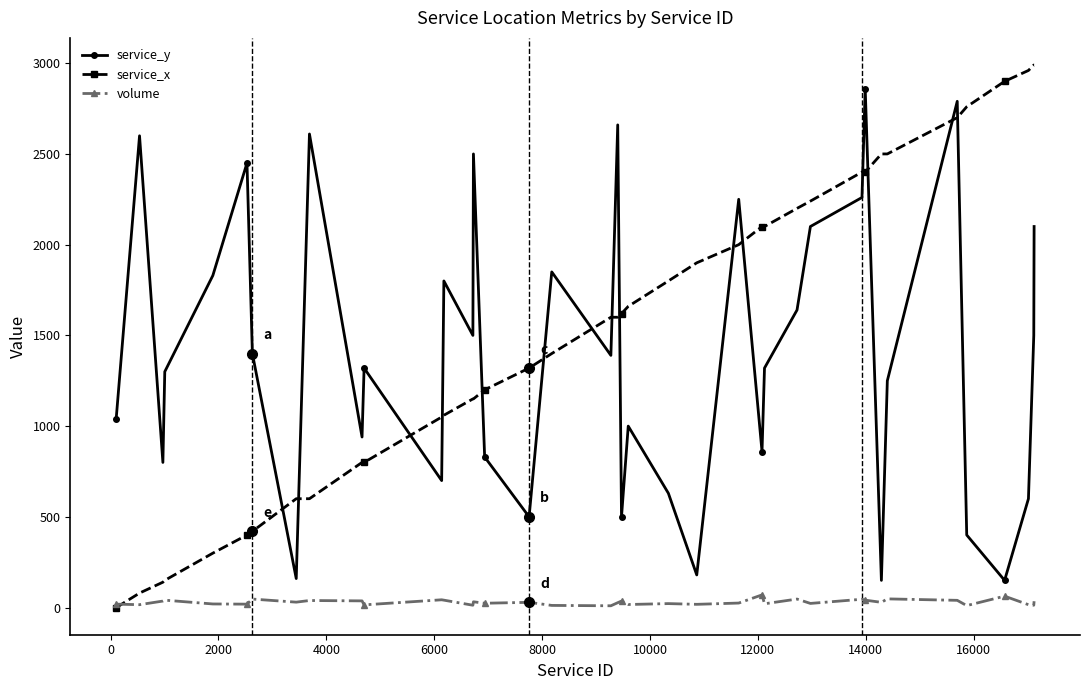

Which series has the largest range (max minus min)?

service_x